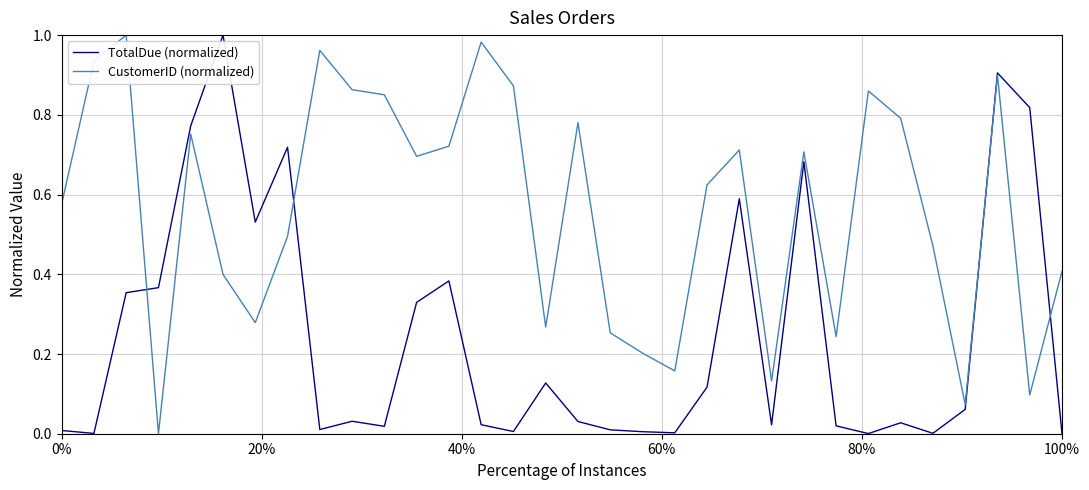

Which series has the largest total across all categories?

CustomerID (normalized)